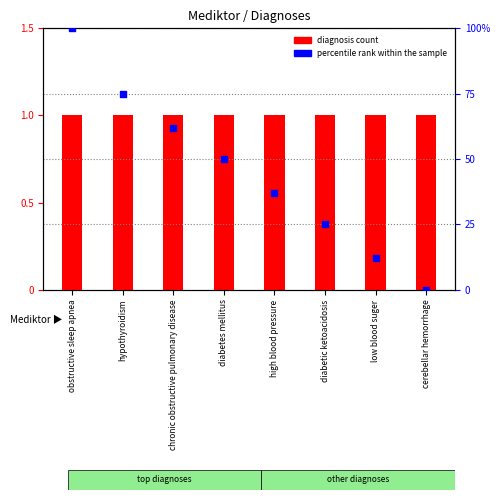

What are all the series names shown in the legend?

diagnosis count, percentile rank within the sample